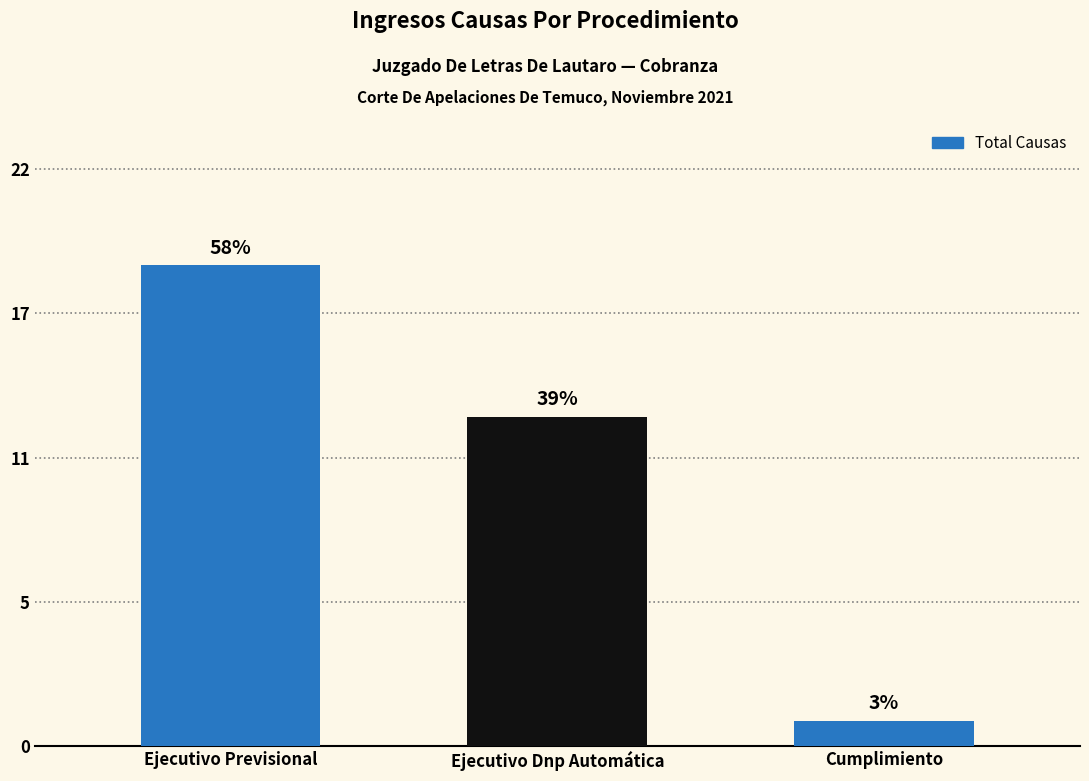

Are the bars grouped side by side (vs. stacked)?

No